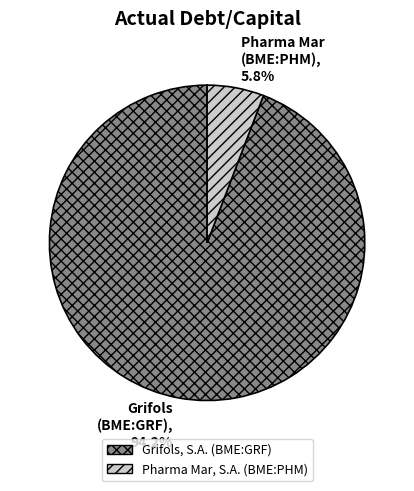

Rank the categories by value from highest to lowest.

Grifols, S.A. (BME:GRF), Pharma Mar, S.A. (BME:PHM)